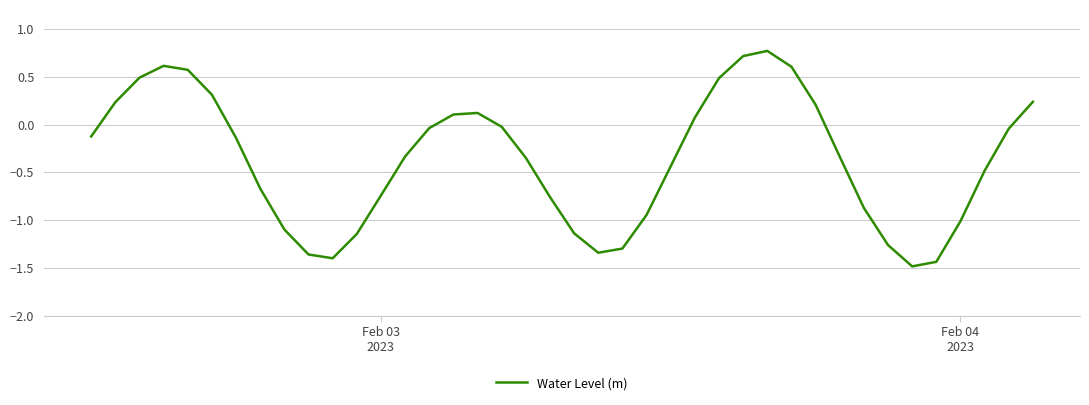

What is the maximum value shown in the chart?

0.8